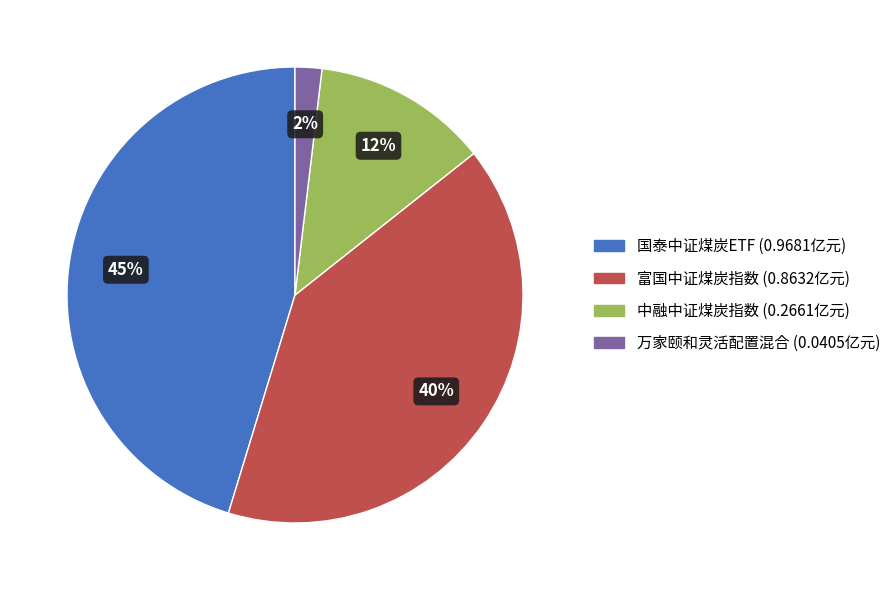

Does 富国中证煤炭指数 account for over 50% of the chart?

No